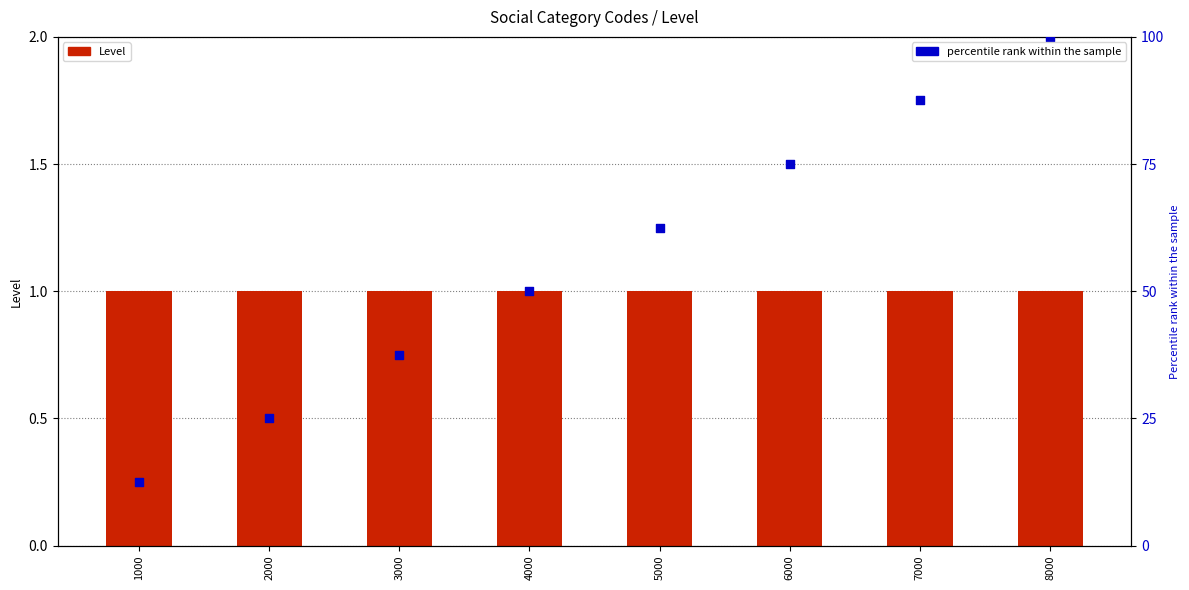

Which series reaches the maximum Y coordinate?

percentile rank within the sample